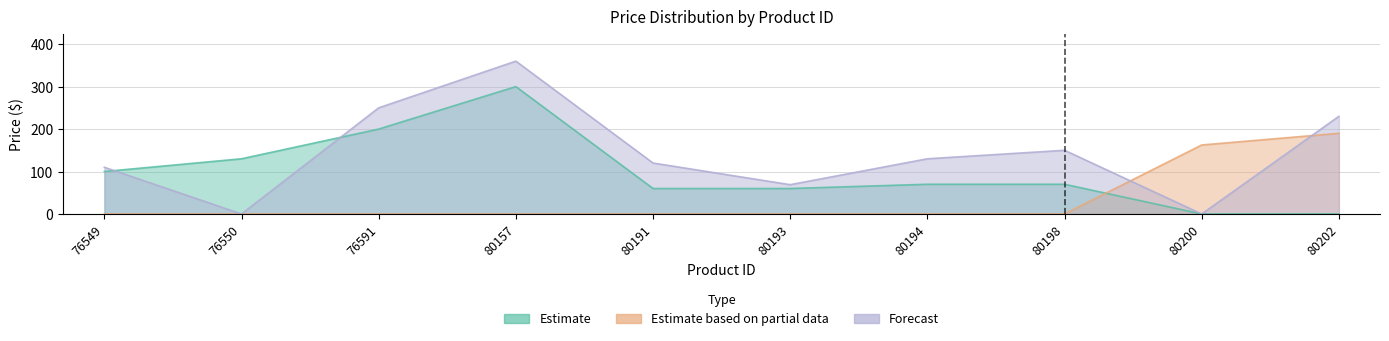

Reading left to right, transcribe all the data shown in this chart.

Estimate: 76549=100.0	76550=130.0	76591=200.0	80157=300.0	80191=60.0	80193=60.0	80194=70.0	80198=70.0	80200=0.0	80202=0.0
Estimate based on partial data: 76549=0.0	76550=0.0	76591=0.0	80157=0.0	80191=0.0	80193=0.0	80194=0.0	80198=0.0	80200=162.5	80202=190.0
Forecast: 76549=110.0	76550=0.0	76591=250.0	80157=360.0	80191=120.0	80193=69.0	80194=130.0	80198=150.0	80200=0.0	80202=230.0